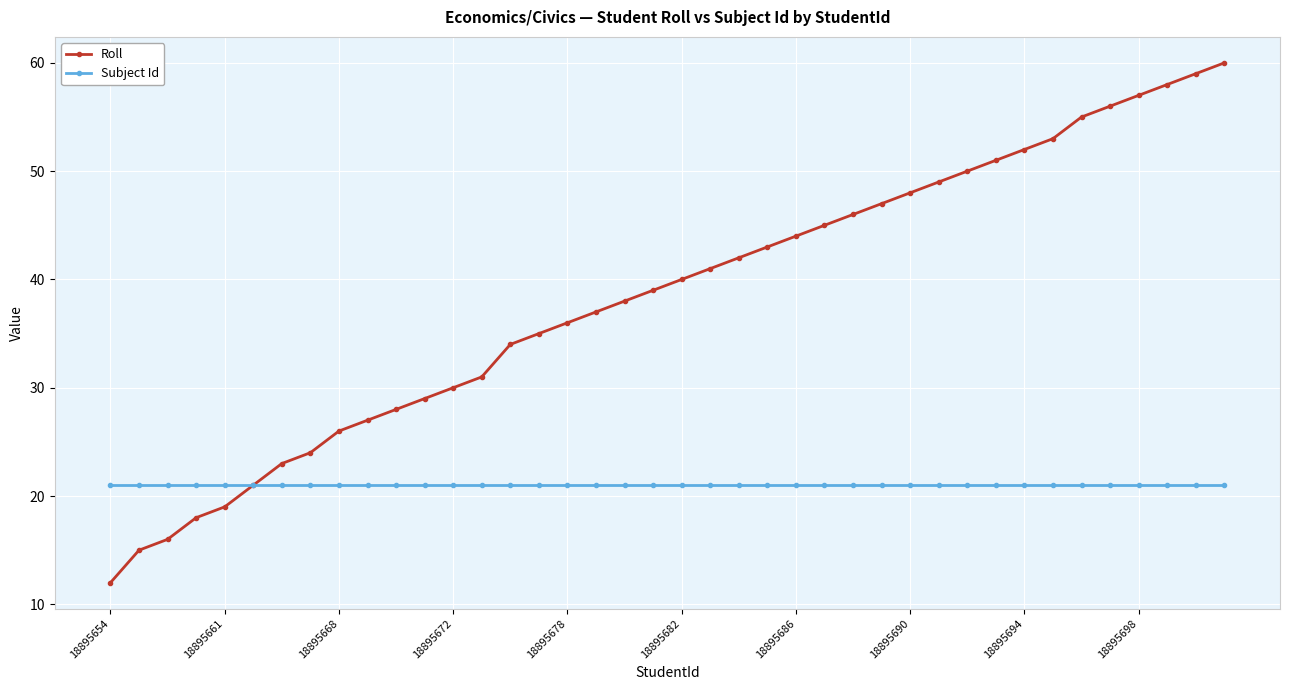

Which series has the largest range (max minus min)?

Roll